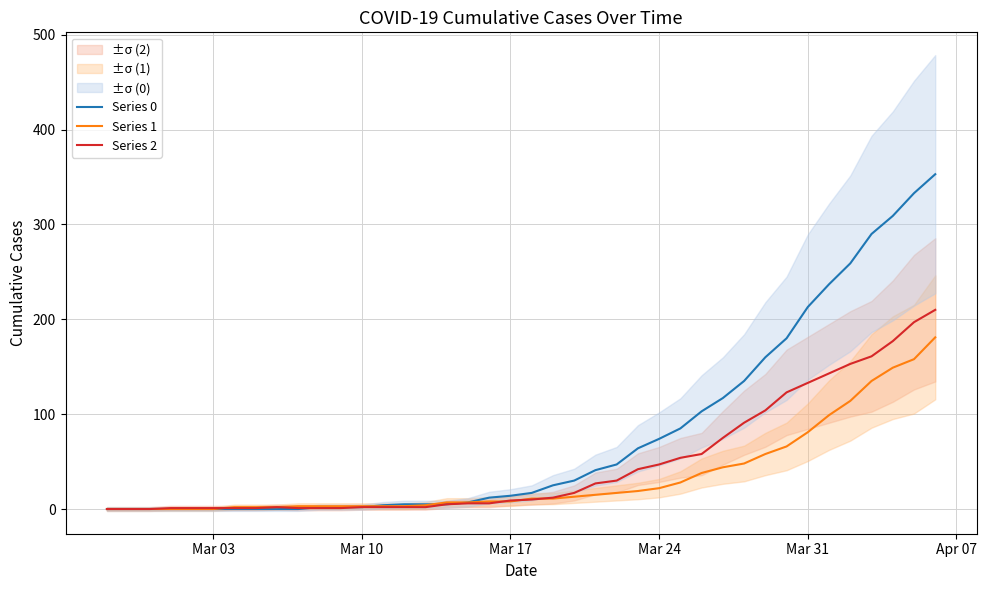

True or false: Series 0 and Series 1 intersect in this chart.

True